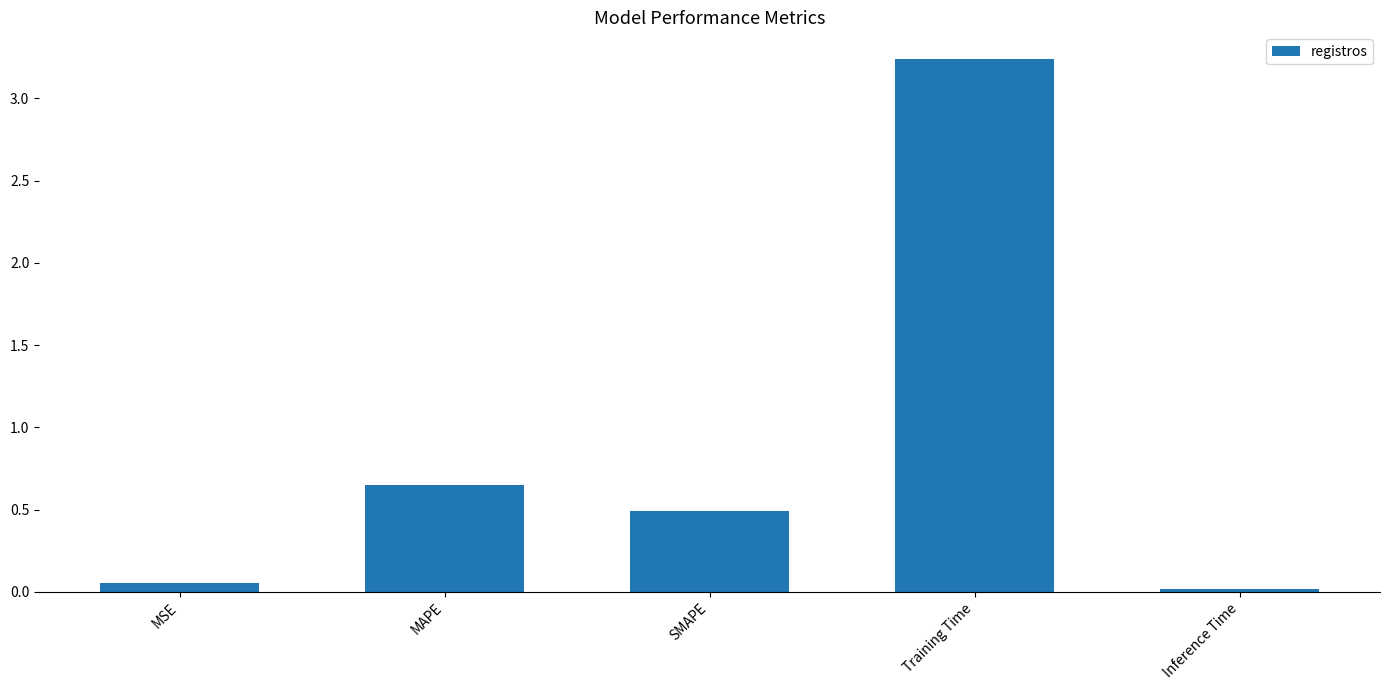

At which label is the value closest to 1?

MAPE